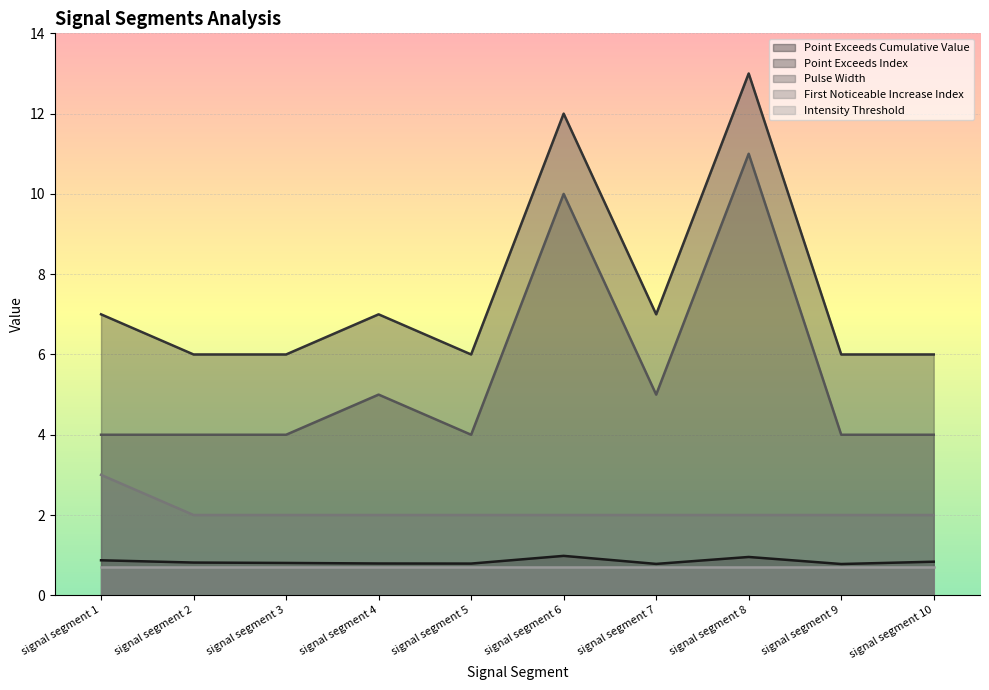

Which category has the highest value in the First_Noticeable_Increase_Index series?

signal segment 1